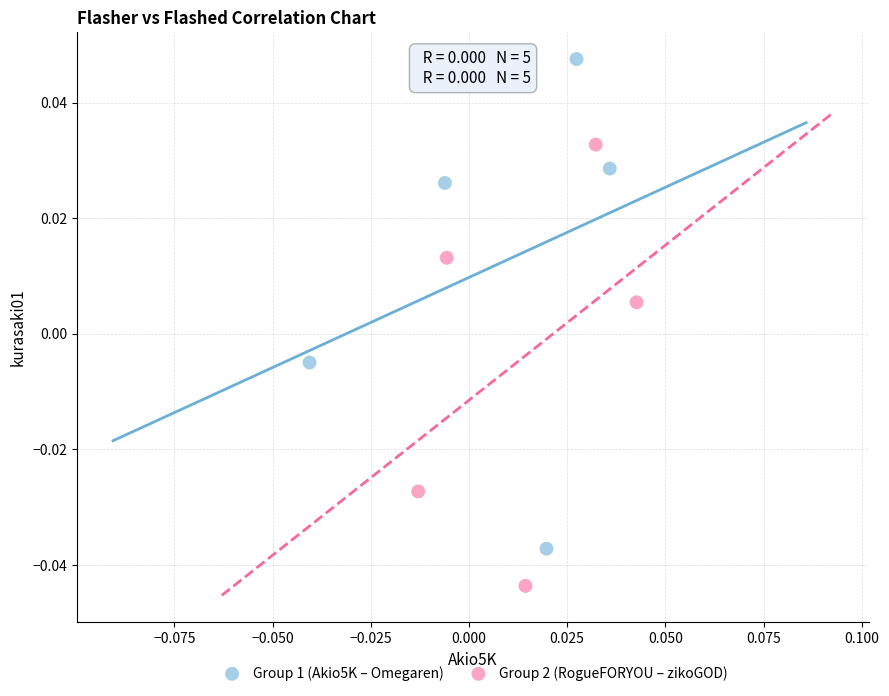

Which series reaches the minimum Y coordinate?

Group 2 (RogueFORYOU – zikoGOD)